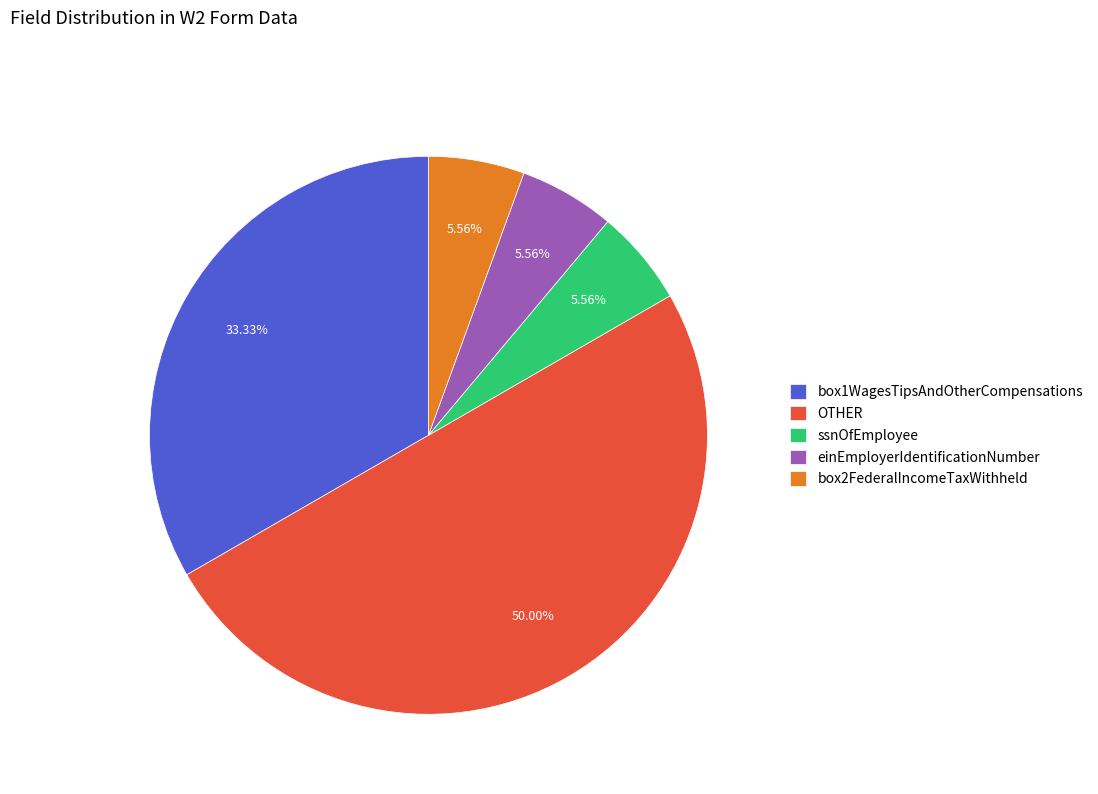

Is it true that box2FederalIncomeTaxWithheld is 1% of the pie?

False